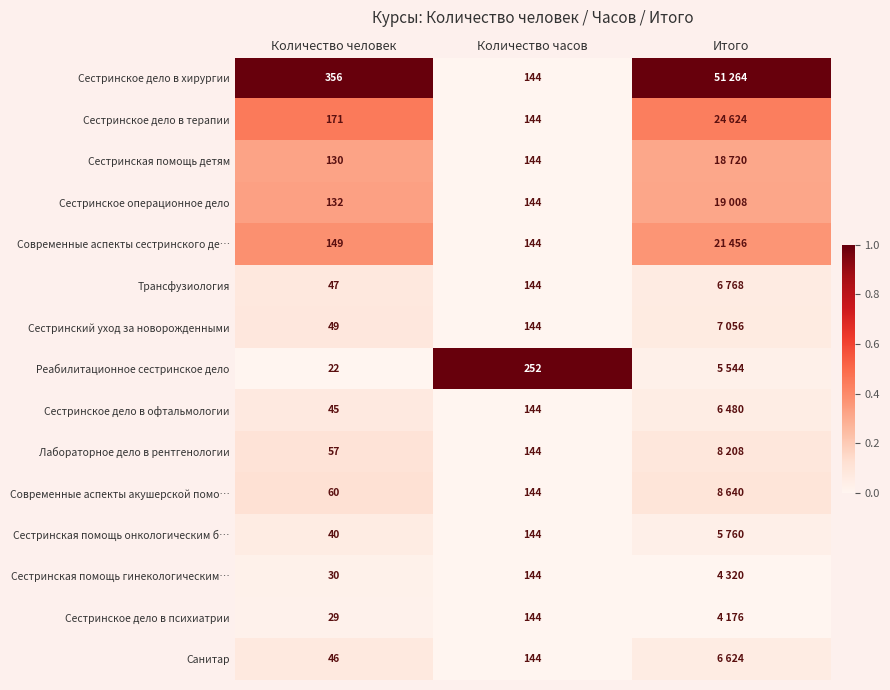

Which series changed the most between Количество человек and Количество часов?

Реабилитационное сестринское дело